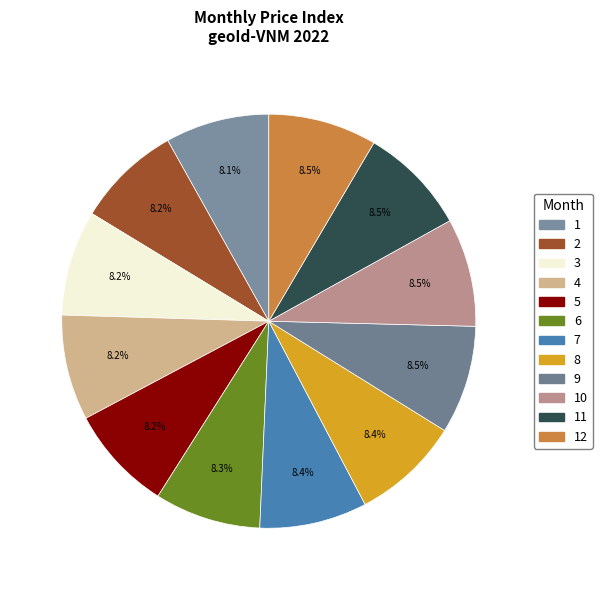

How many slices are in this pie chart?

12